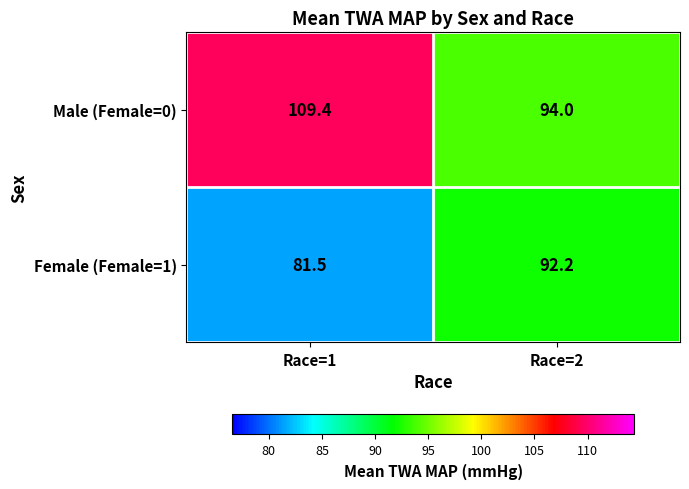

At which category is the sum across all series the highest?

Race=1